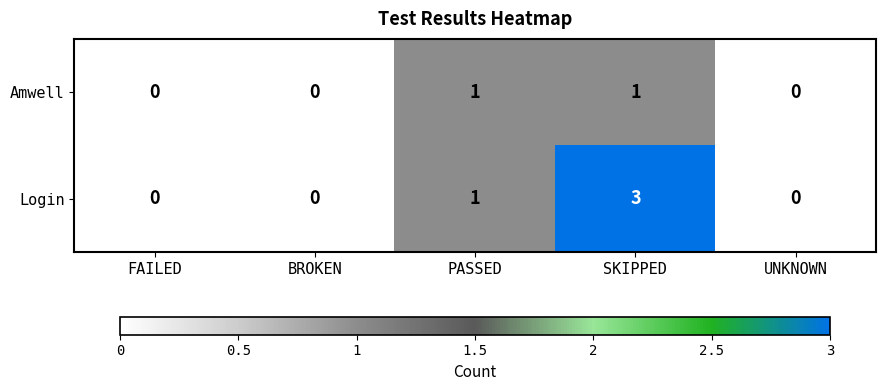

How many data points does each series have?

5